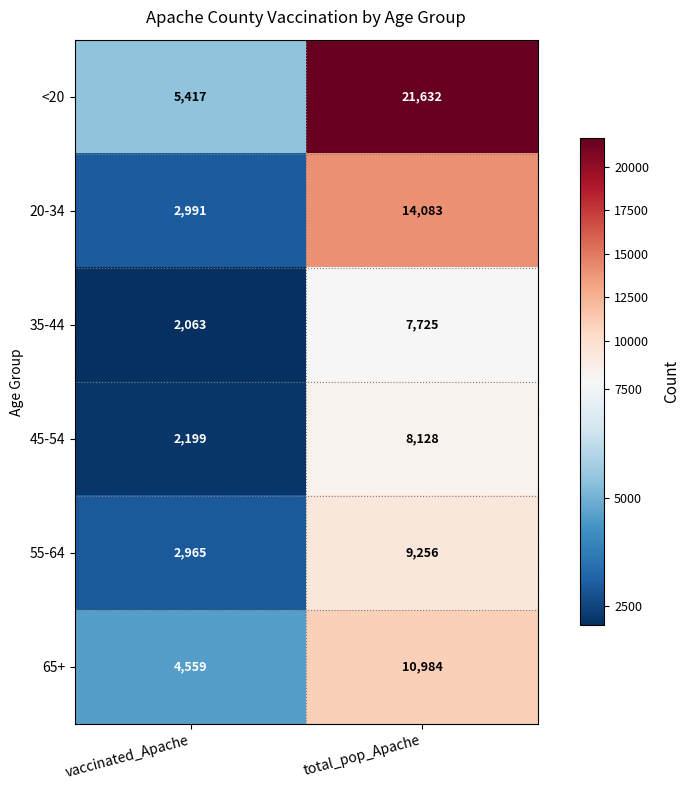

At which label does 20-34 reach its minimum?

vaccinated_Apache